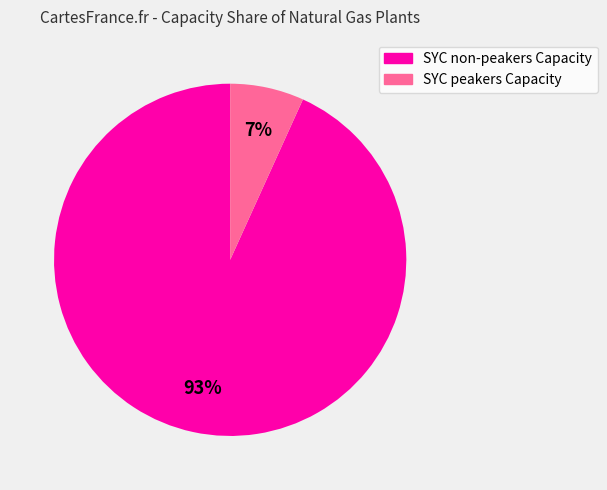

How many segments does this pie chart have?

2